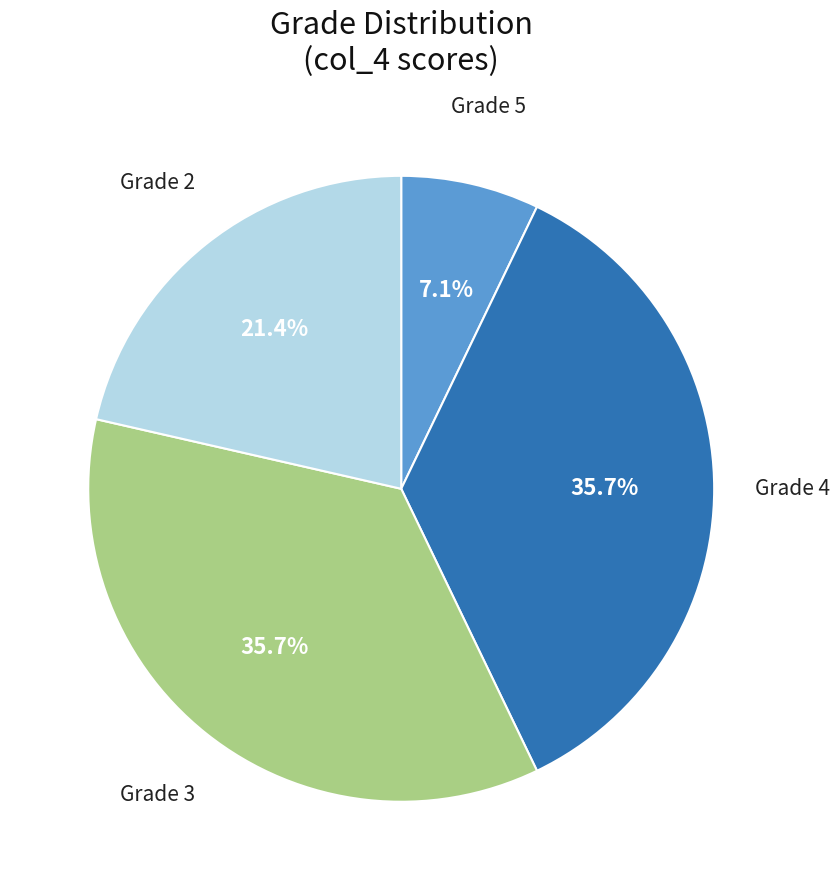

Is there any slice that represents more than half of the pie?

No